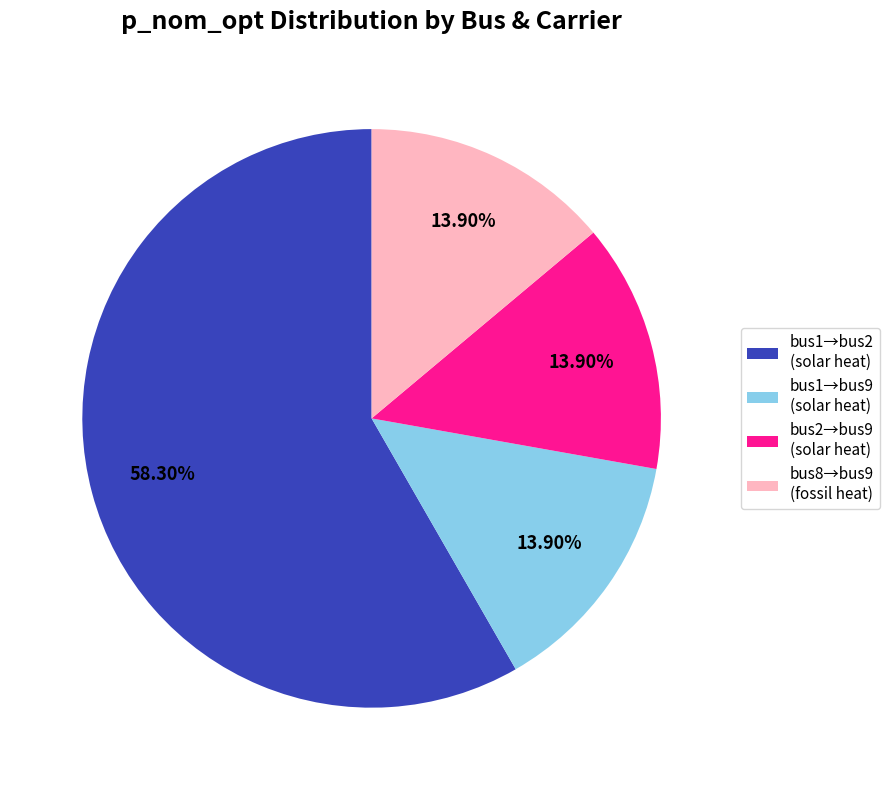

How many segments does this pie chart have?

4